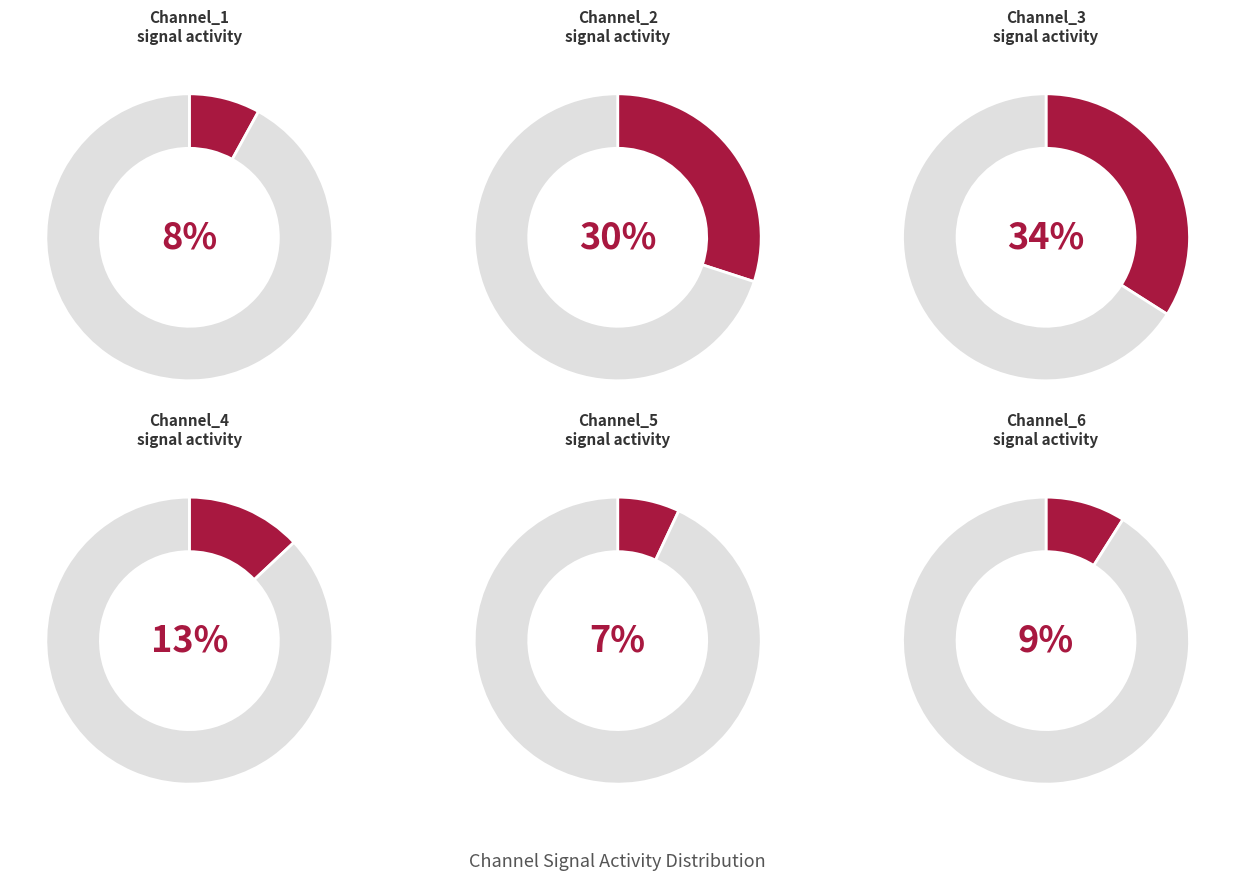

Do 23 and 10 together represent more than half of the pie?

No